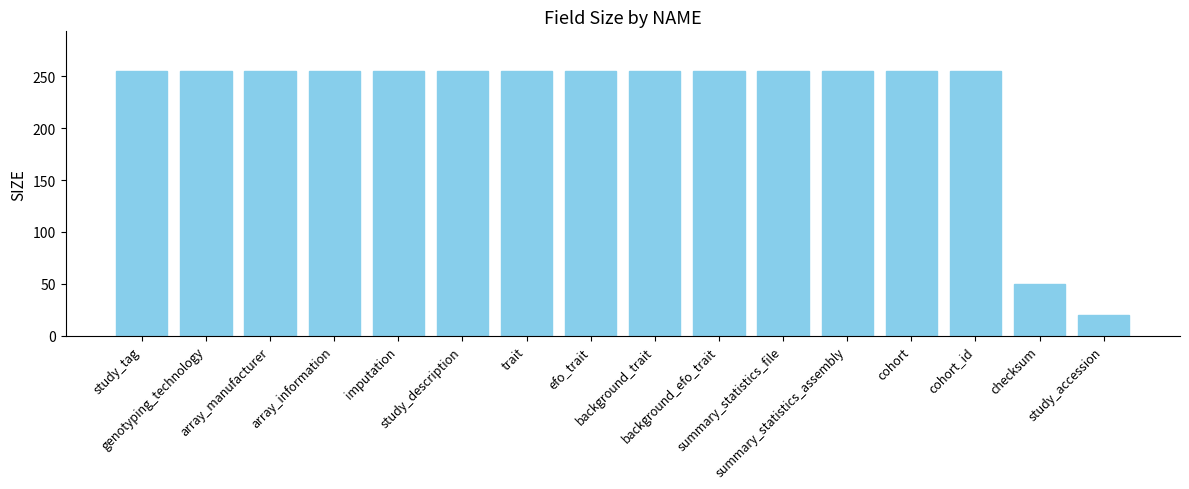

What is the greatest value displayed?

255